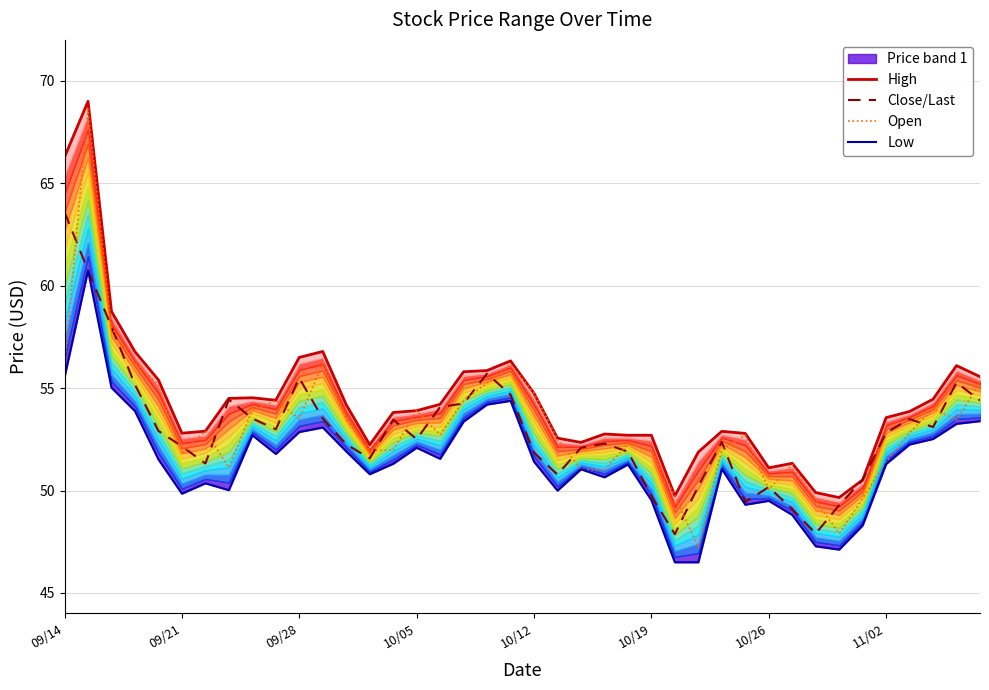

Which series changed the most between 32 and 38?

Close/Last